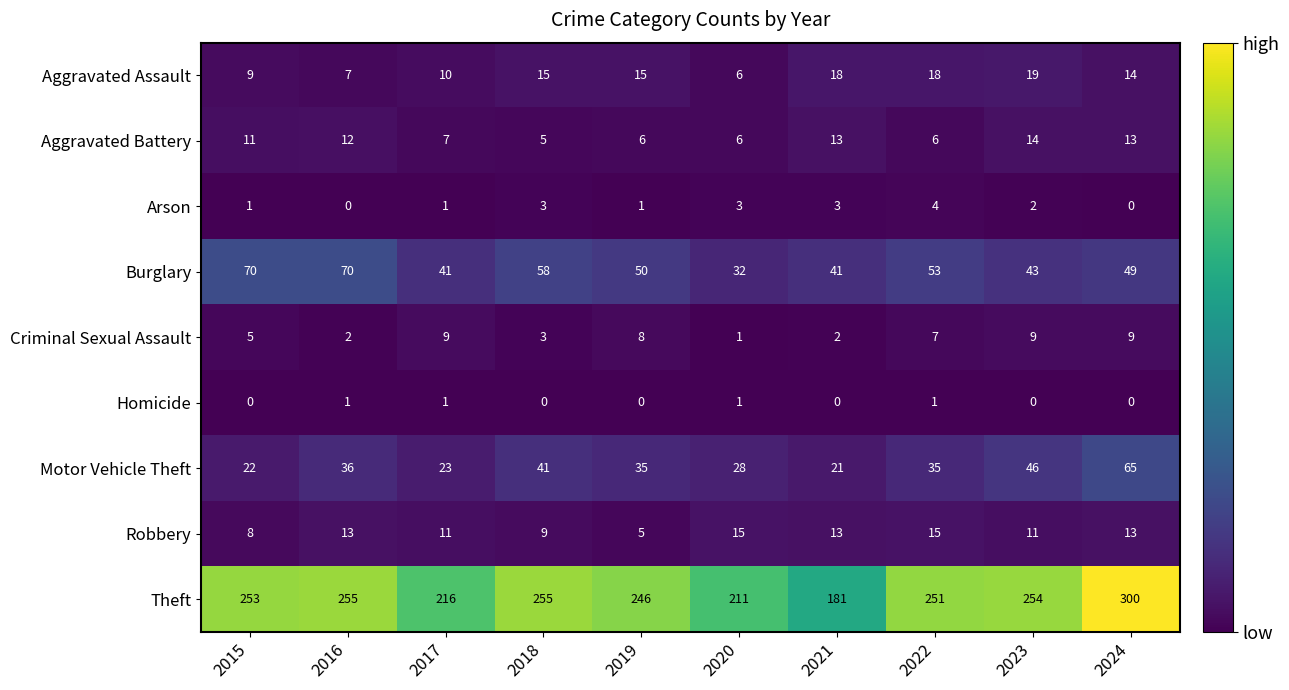

What is the sum of all Aggravated Battery values?

93